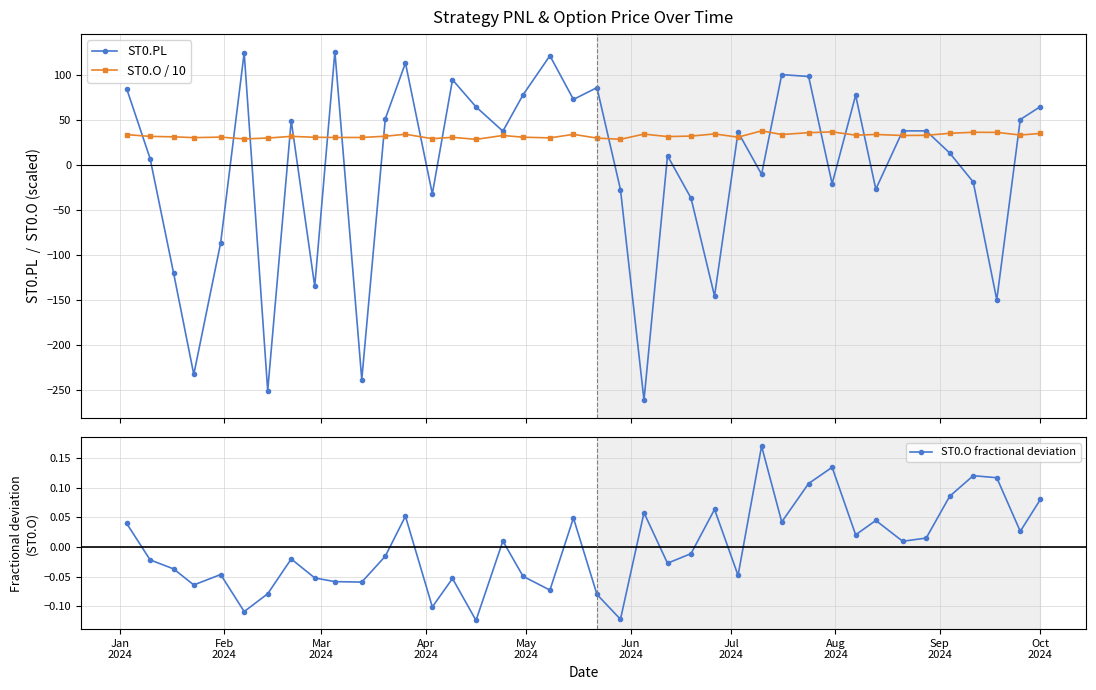

Is this an area chart (filled region under the line)?

No